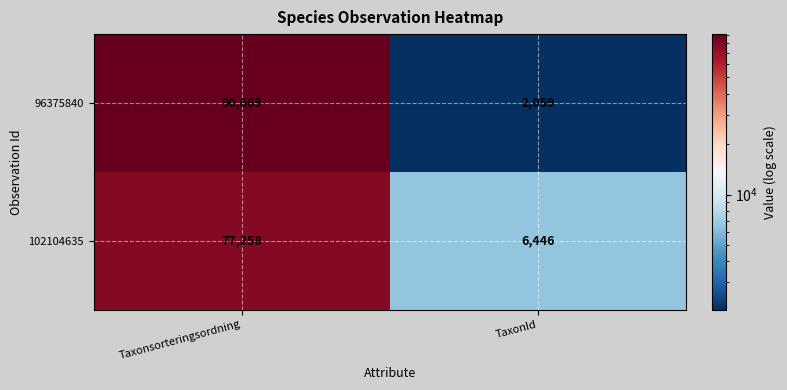

Reading right to left, extract all data points from this chart.

96375840: TaxonId=2059	Taxonsorteringsordning=90669
102104635: TaxonId=6446	Taxonsorteringsordning=77258